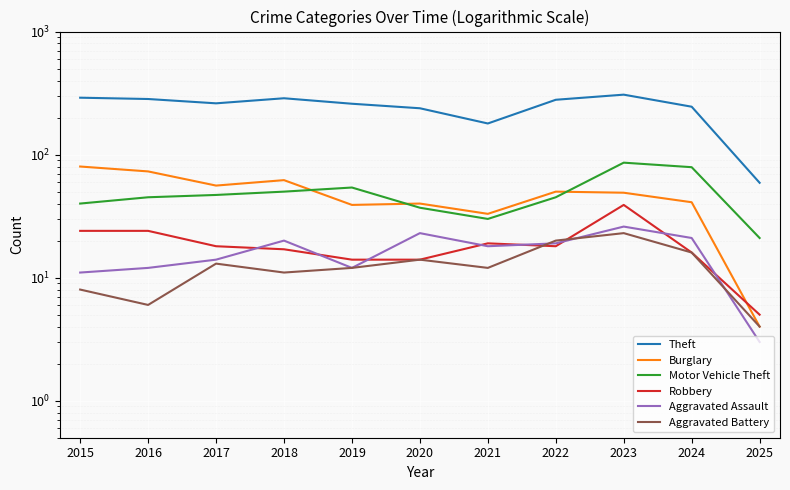

At which label does Aggravated Assault reach its peak?

2023